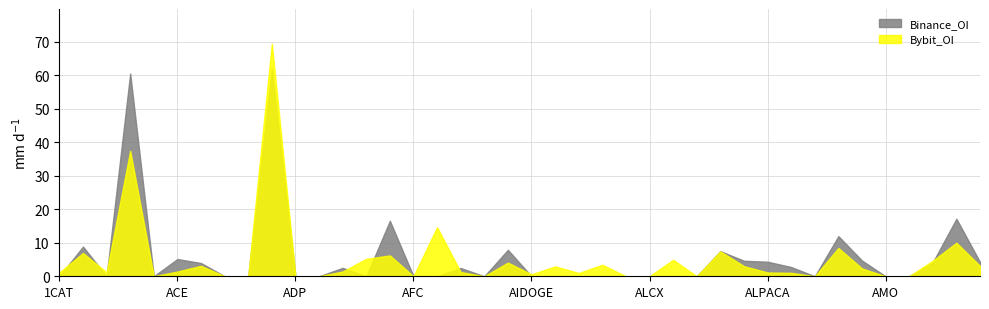

What is the average value of the Binance_OI series?

5.8